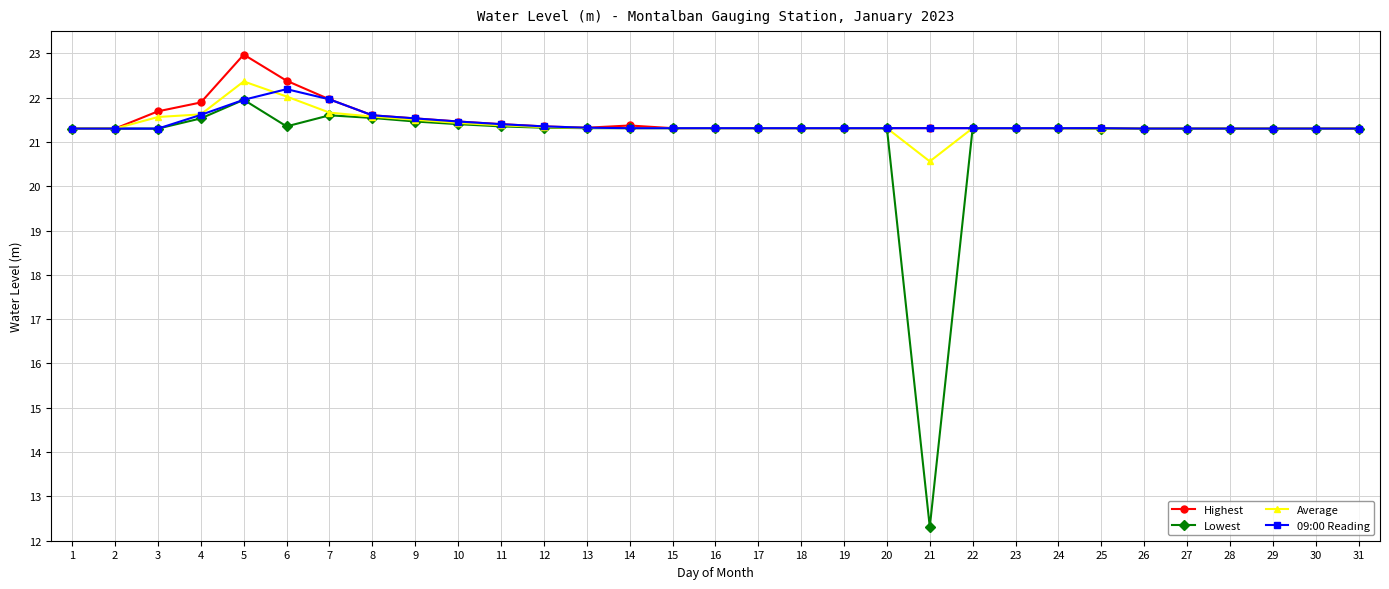

True or false: Highest has more than 1 interior local peaks.

True